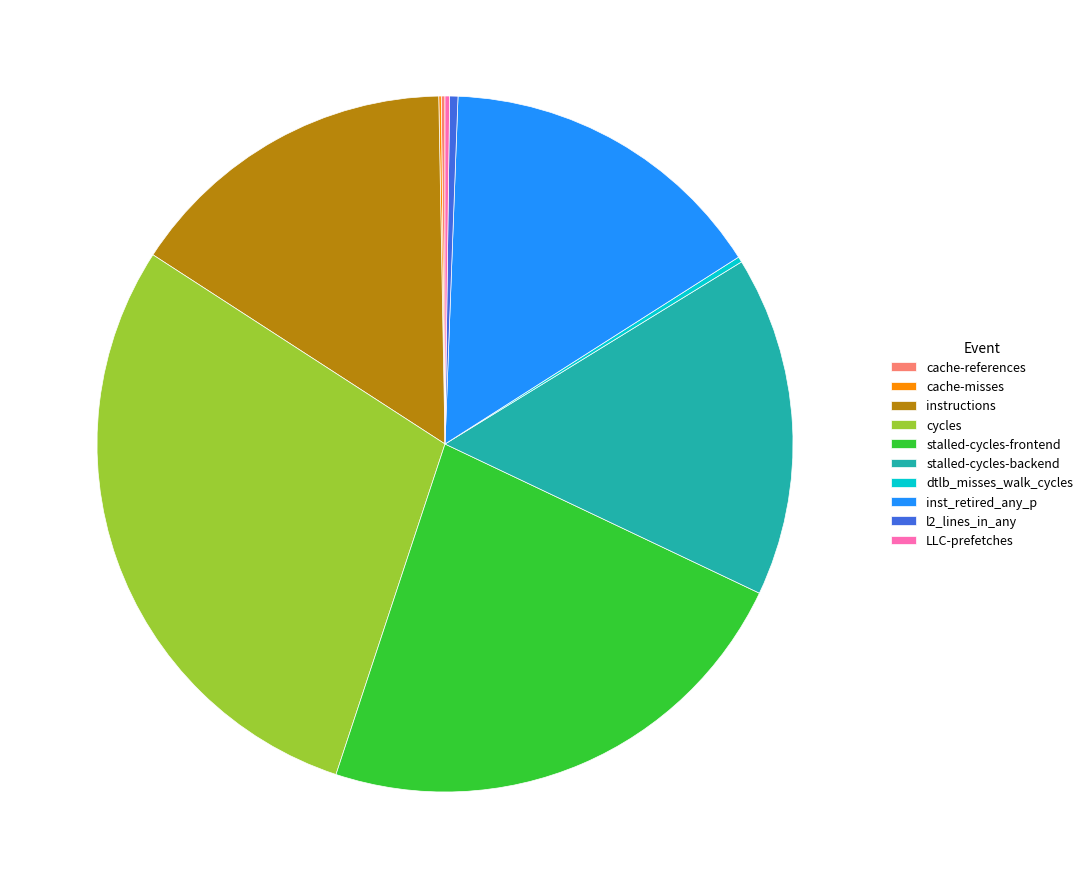

Which category has the biggest portion of the pie?

cycles